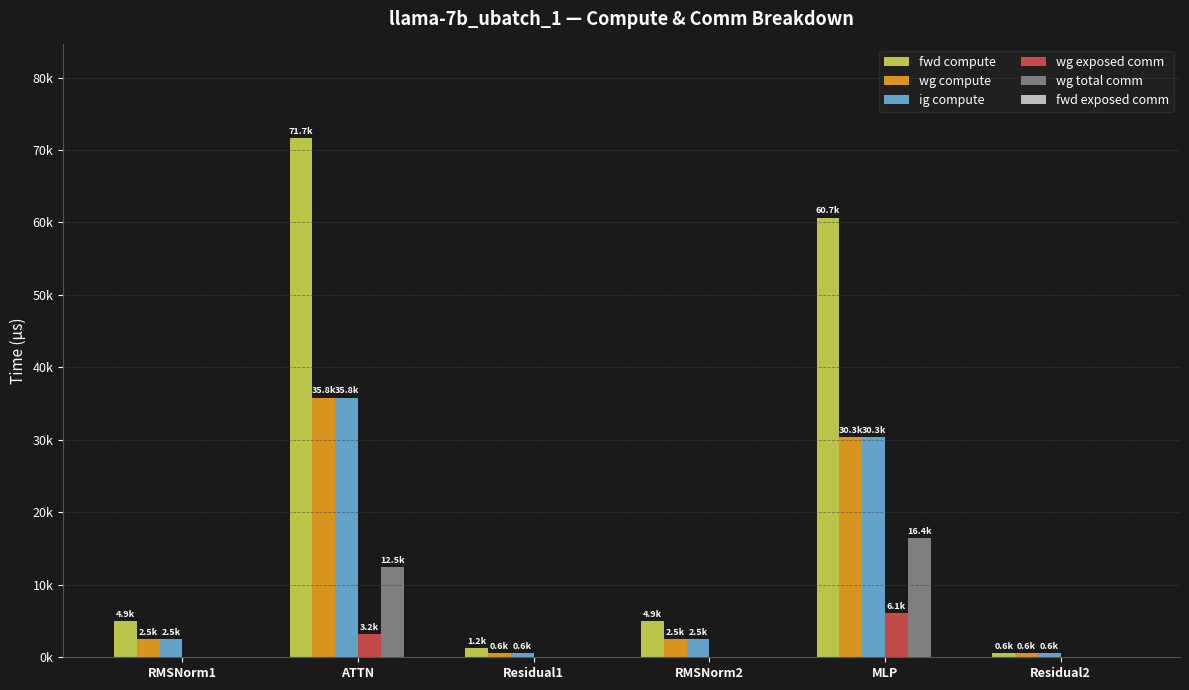

Reading left to right, what are all the values shown in this chart?

fwd compute: 4939.8	71663.6	1228.8	4939.8	60678.1	614.4
wg compute: 2469.9	35831.8	614.4	2469.9	30339.1	614.4
ig compute: 2469.9	35831.8	614.4	2469.9	30339.1	614.4
wg exposed comm: 0.0	3182.9	0.0	0.0	6128.9	0.0
wg total comm: 0.0	12474.7	0.0	0.0	16404.2	0.0
fwd exposed comm: 0.0	0.0	0.0	0.0	0.0	0.0